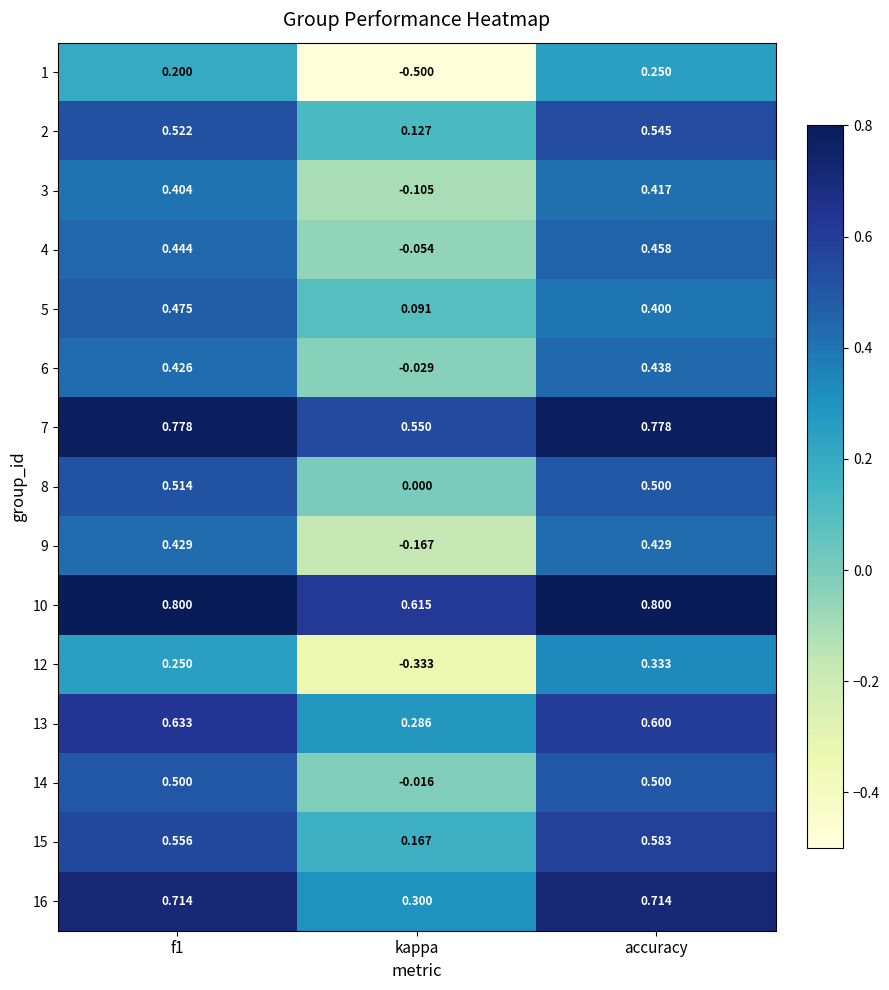

At which label does 6 reach its peak?

accuracy